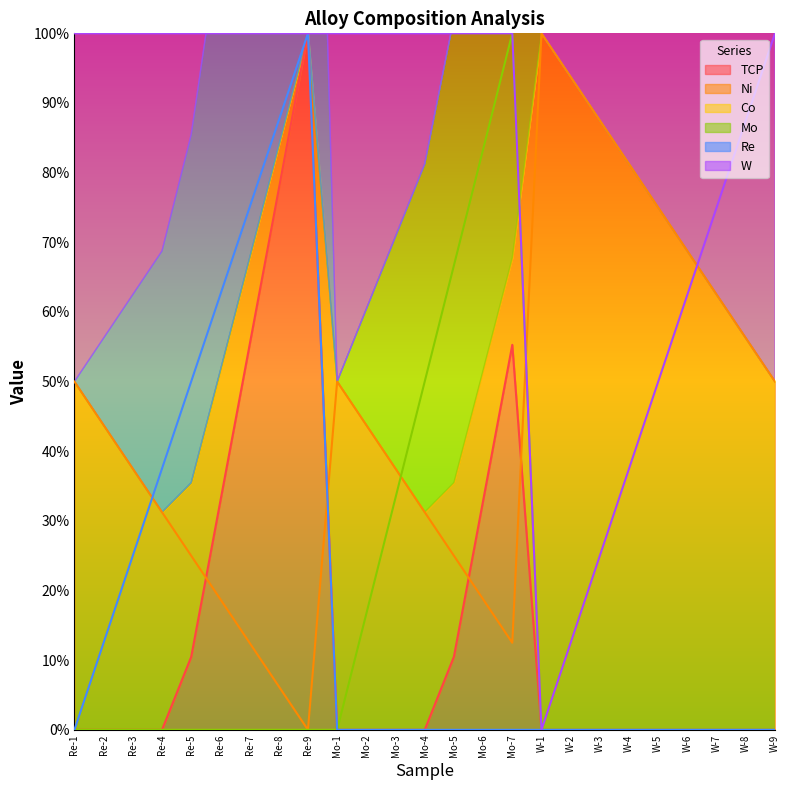

At which category does the chart reach its peak across all series?

Re-9